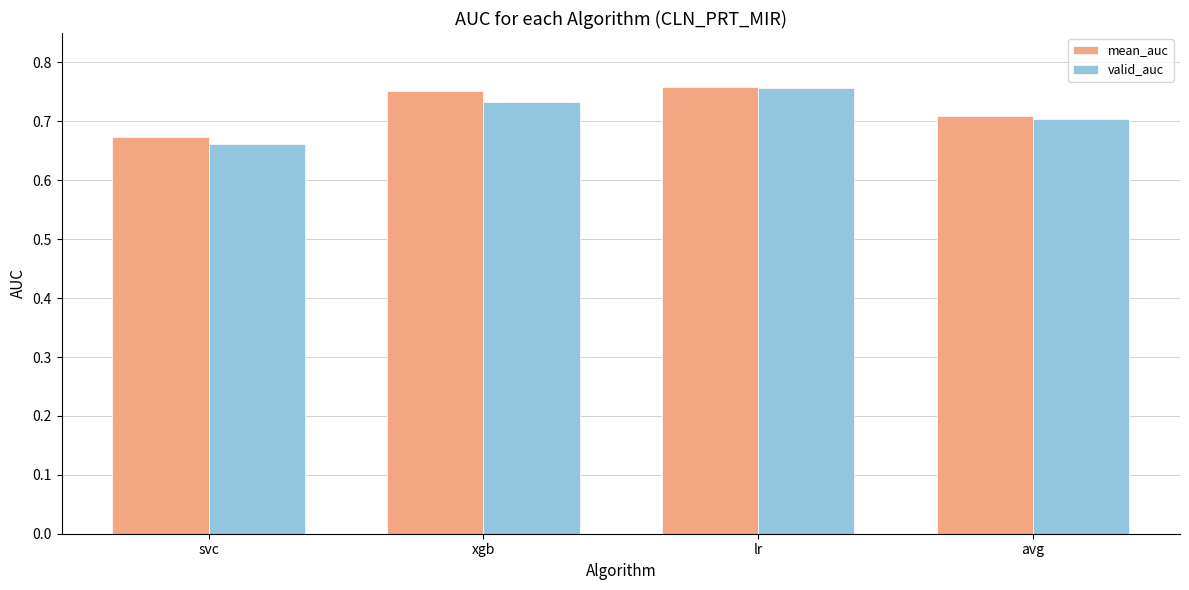

True or false: valid_auc has a value of 0.4 at avg.

False